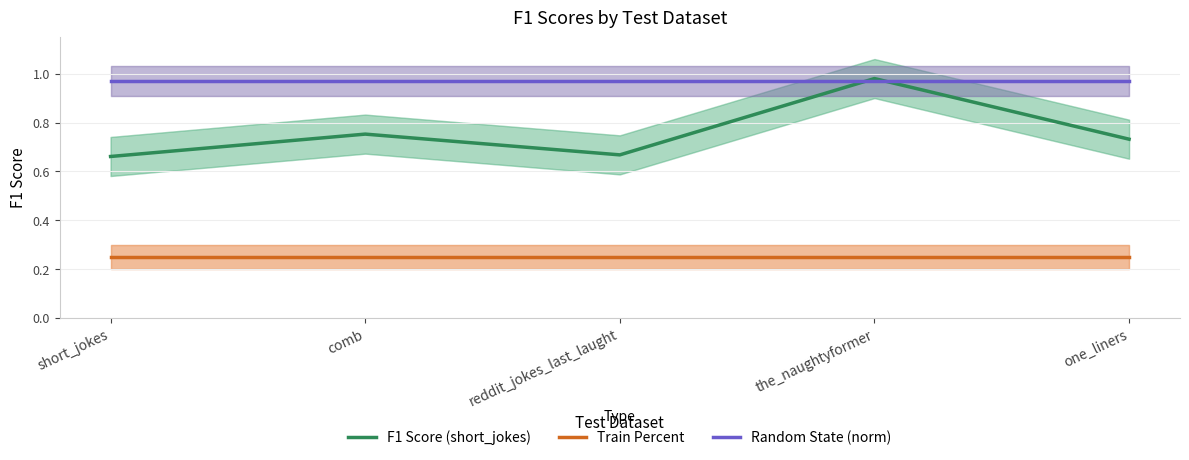

What position from the left is the_naughtyformer?

4